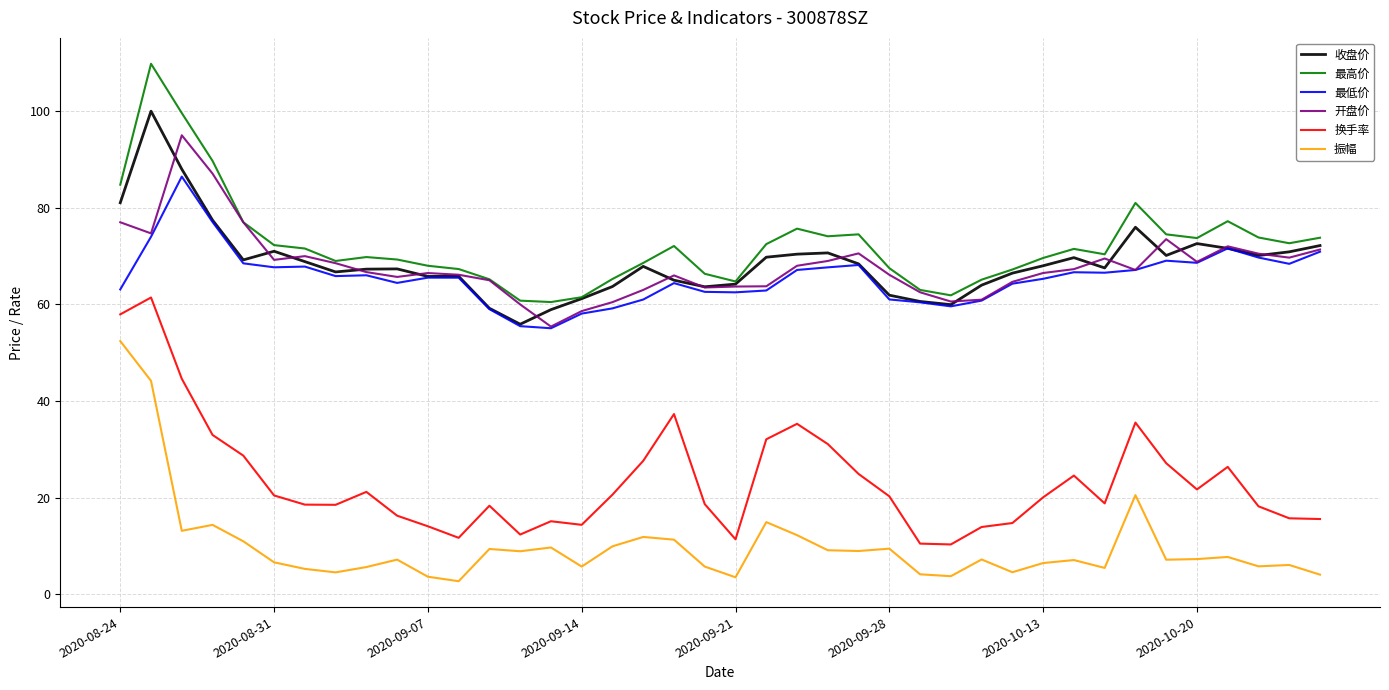

What is the maximum value for 最低价?

86.5